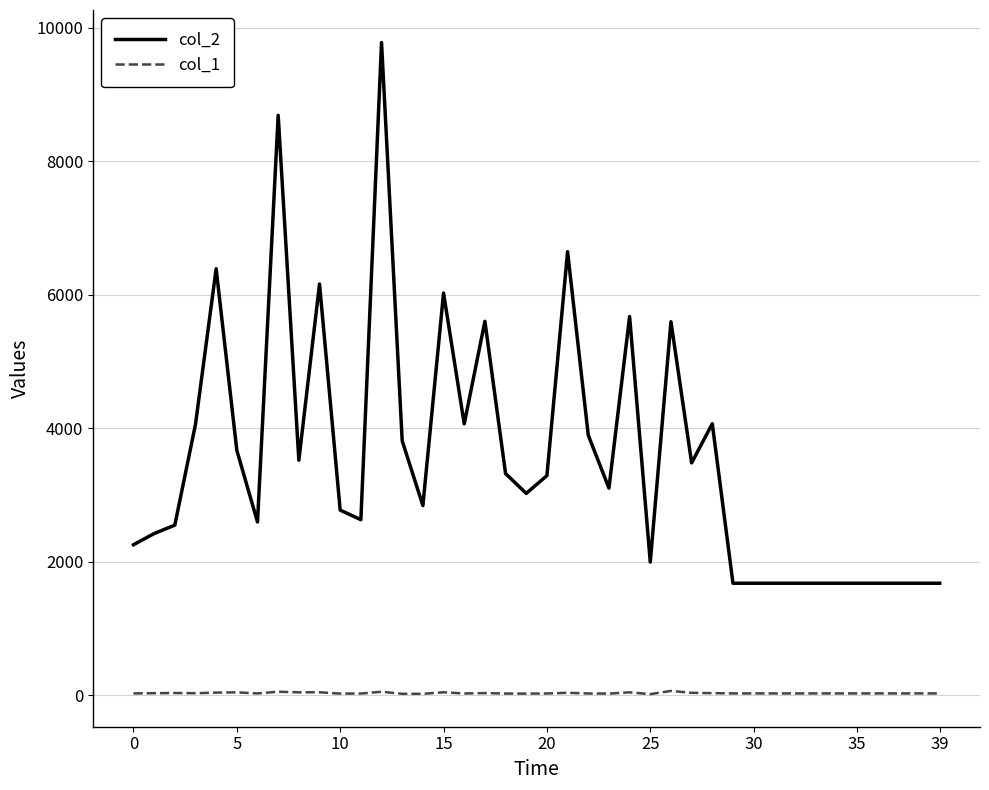

Rank the series by their maximum value, from lowest to highest.

col_1, col_2